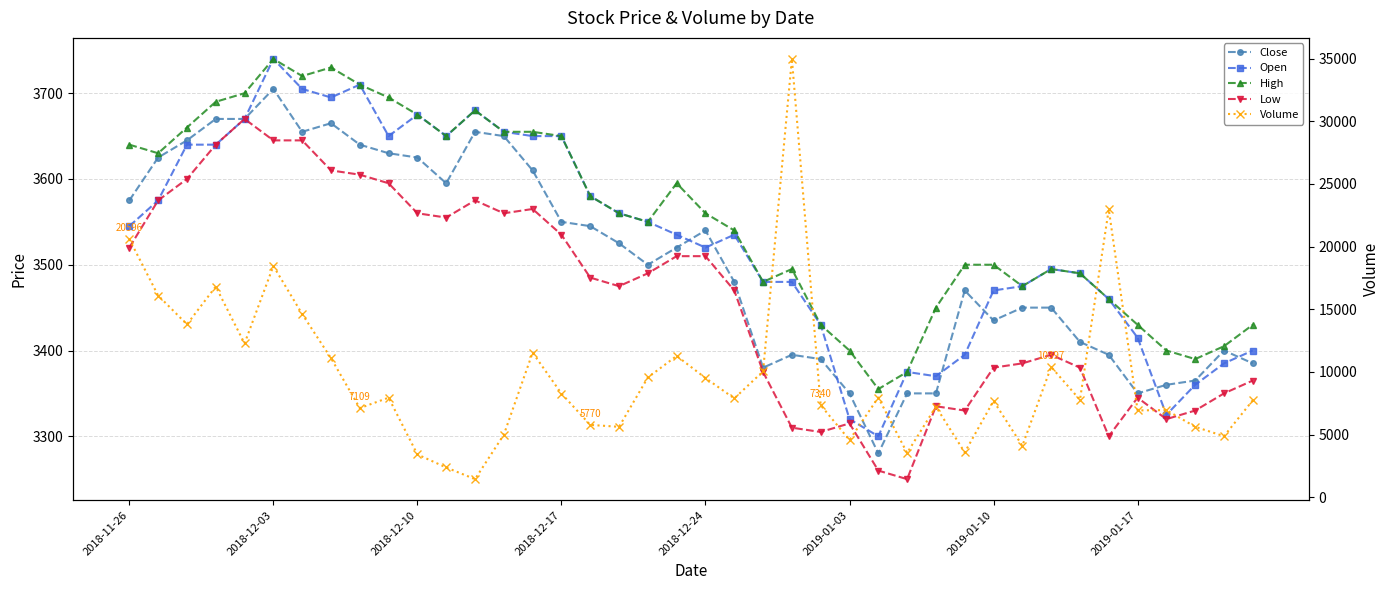

How many lines are shown in the chart?

5